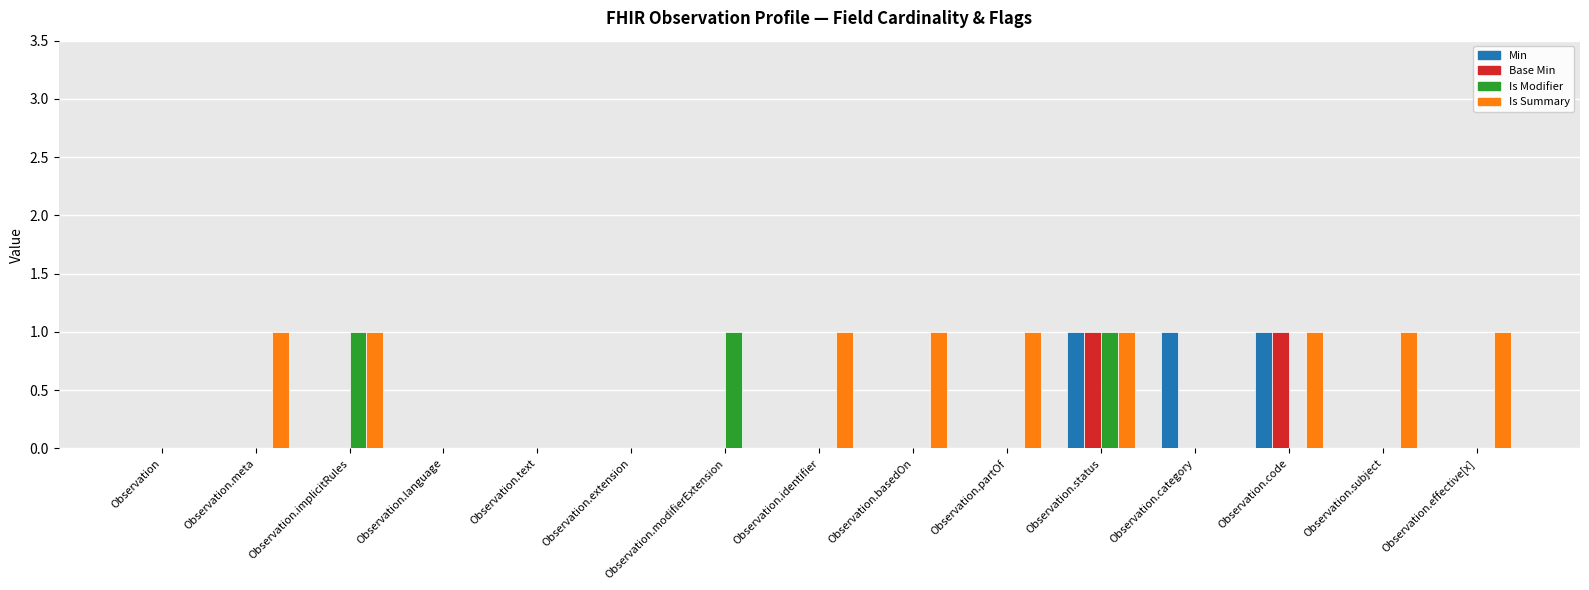

Is it true that Base Min equals 1 at Observation.subject?

False